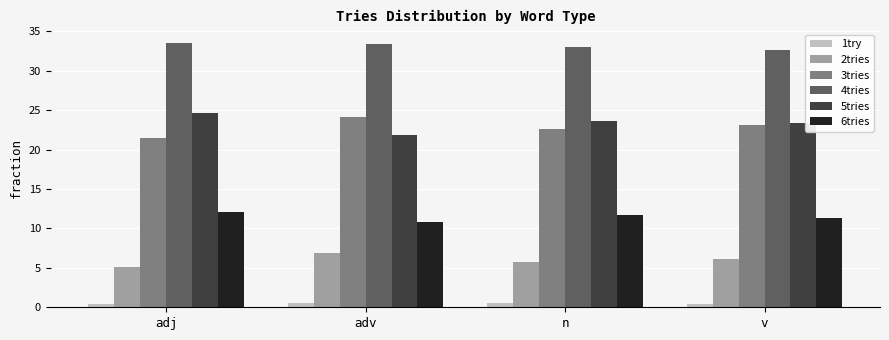

Which category has the highest value in the 5tries series?

adj